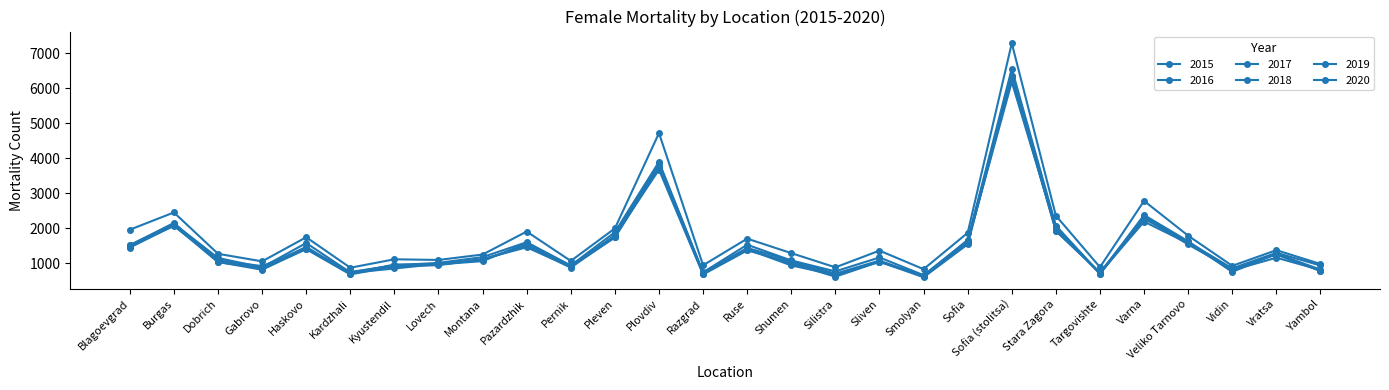

How many series are shown in this chart?

6